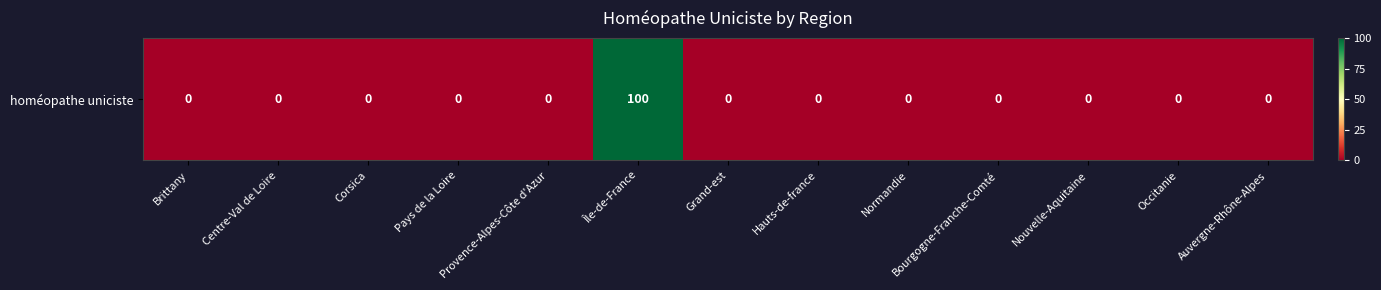

Reading left to right, transcribe all the data shown in this chart.

Brittany=0	Centre-Val de Loire=0	Corsica=0	Pays de la Loire=0	Provence-Alpes-Côte d'Azur=0	Île-de-France=100	Grand-est=0	Hauts-de-france=0	Normandie=0	Bourgogne-Franche-Comté=0	Nouvelle-Aquitaine=0	Occitanie=0	Auvergne-Rhône-Alpes=0